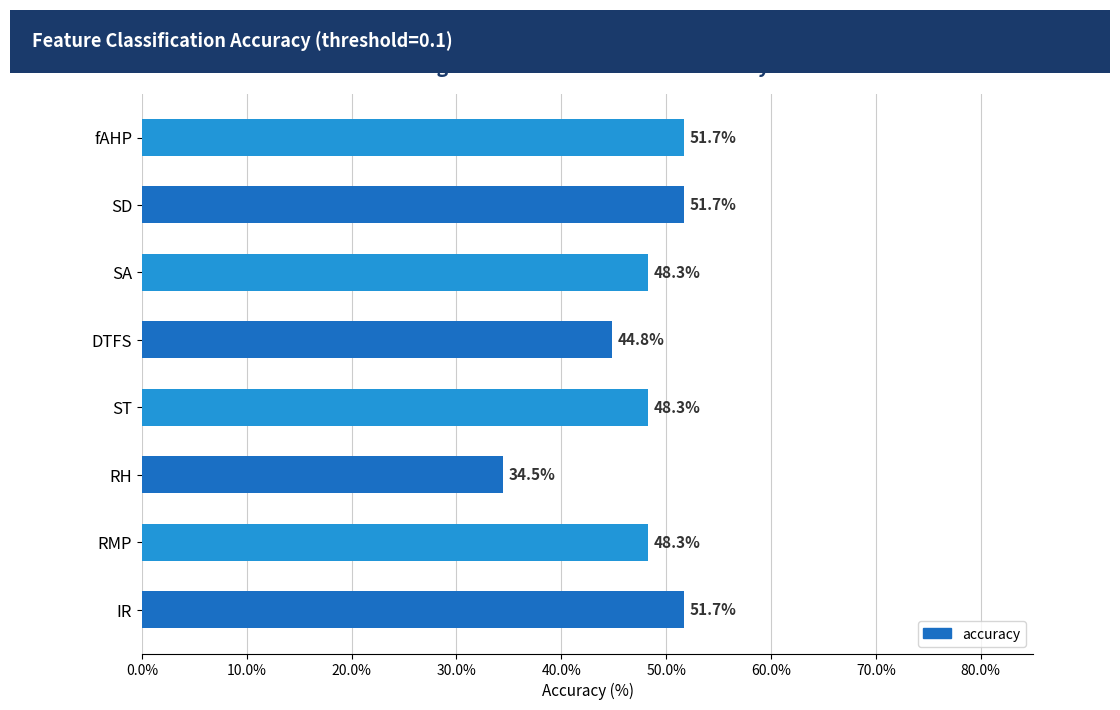

What is the difference between the maximum and minimum values?

17.2